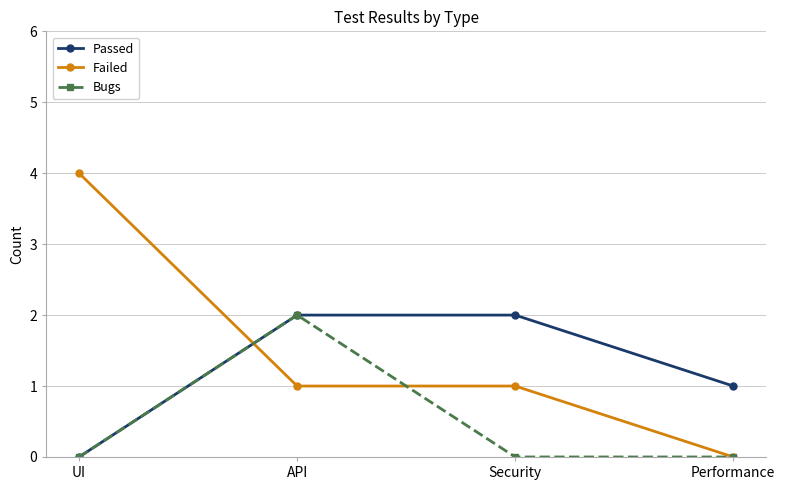

How many positive values does the Passed series have?

3